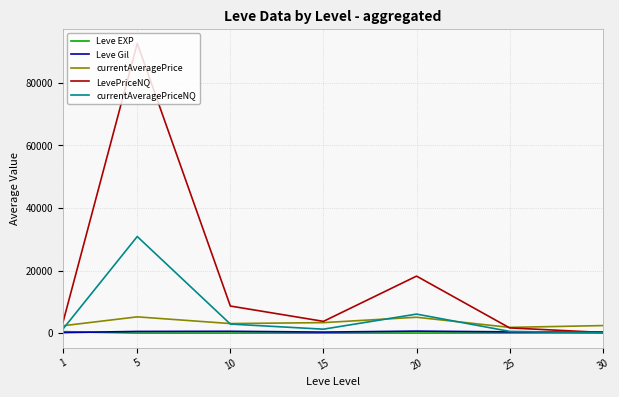

What is the total value across all series at 10?

15152.2